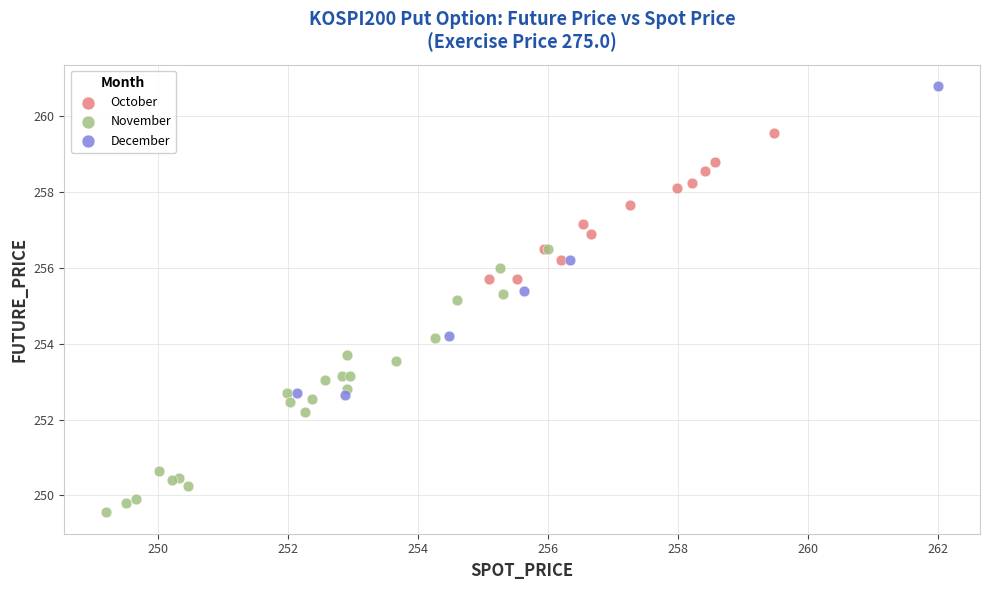

Which series reaches the maximum Y coordinate?

December